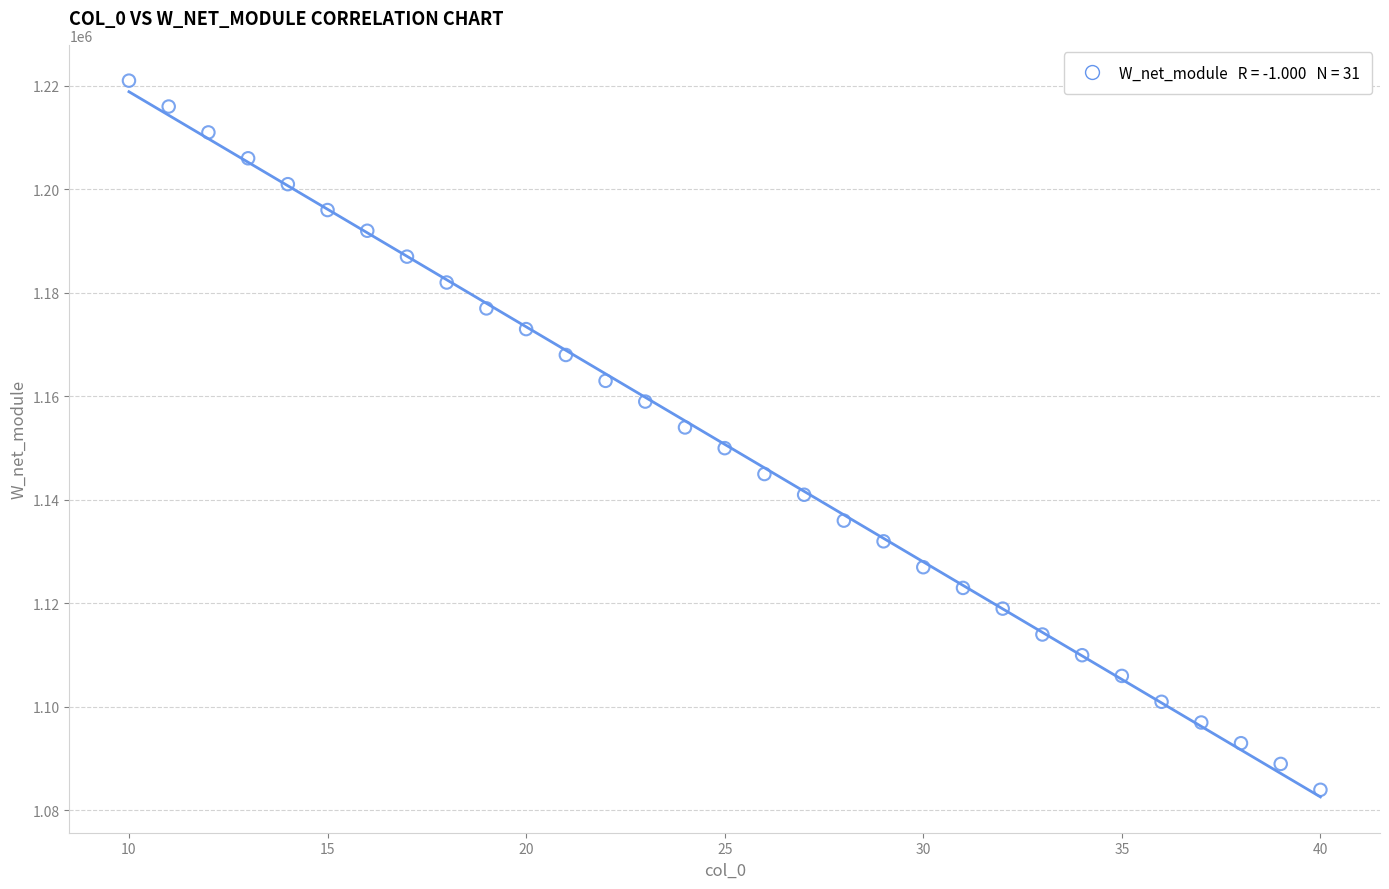

What is the range of Y values (max minus min)?

137000